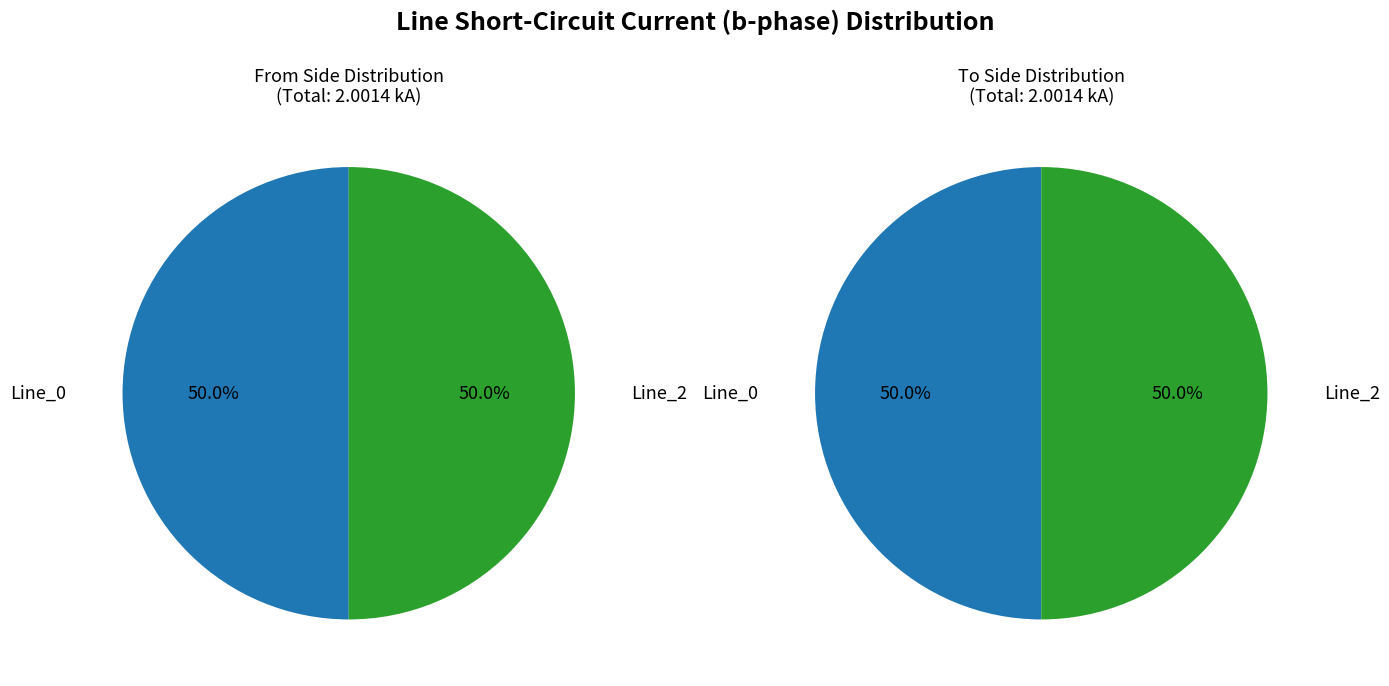

Which category has the biggest portion of the pie?

Line_2